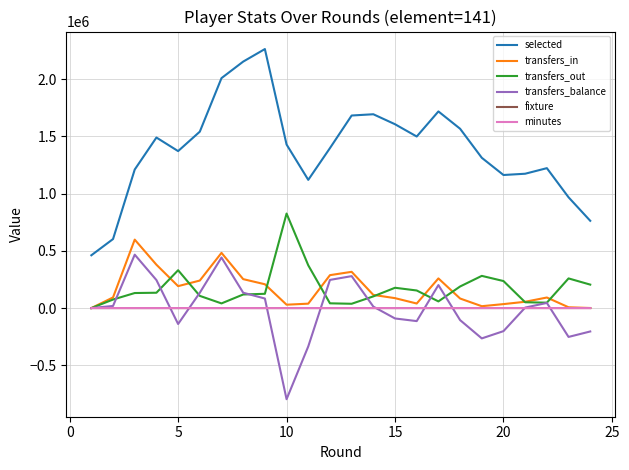

True or false: selected and transfers_out cross at least once.

False